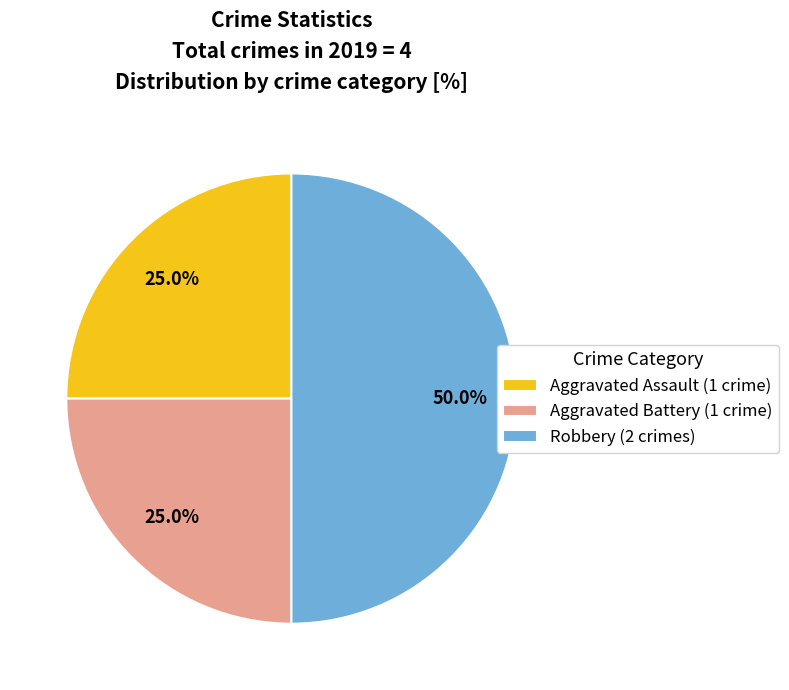

What is the largest slice in the pie chart?

Robbery